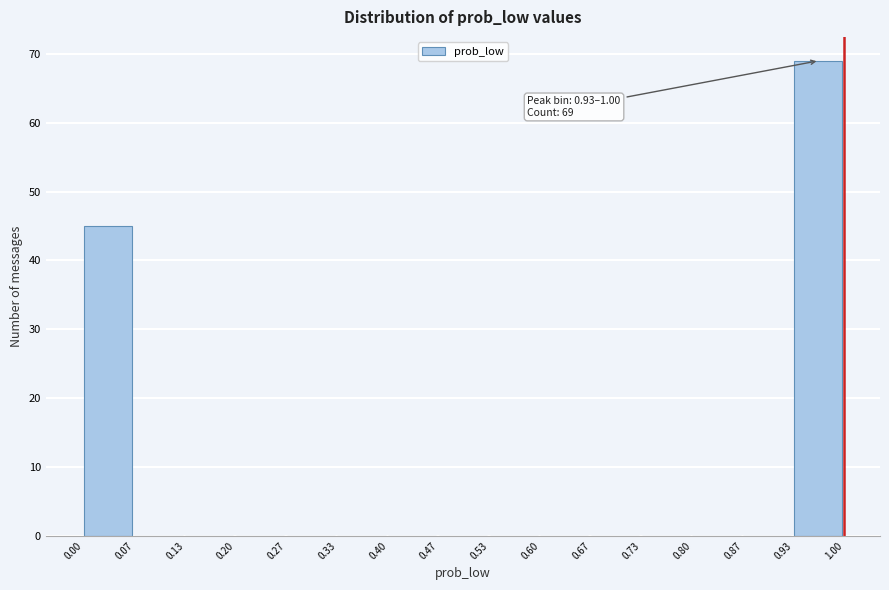

Which range on the x-axis has the tallest bar?

0.93 to 1.00